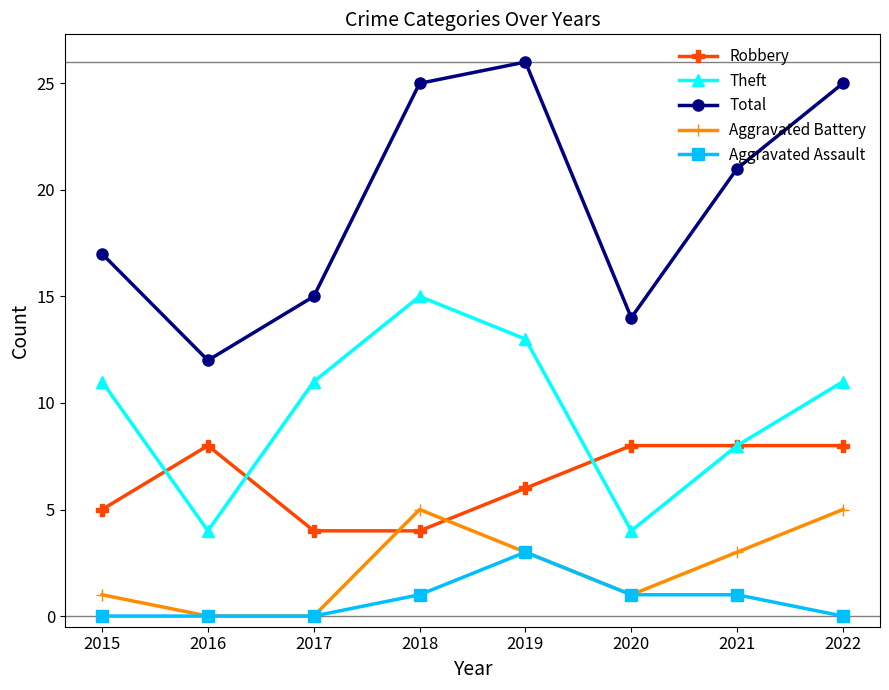

Which series has the widest spread of values?

Total